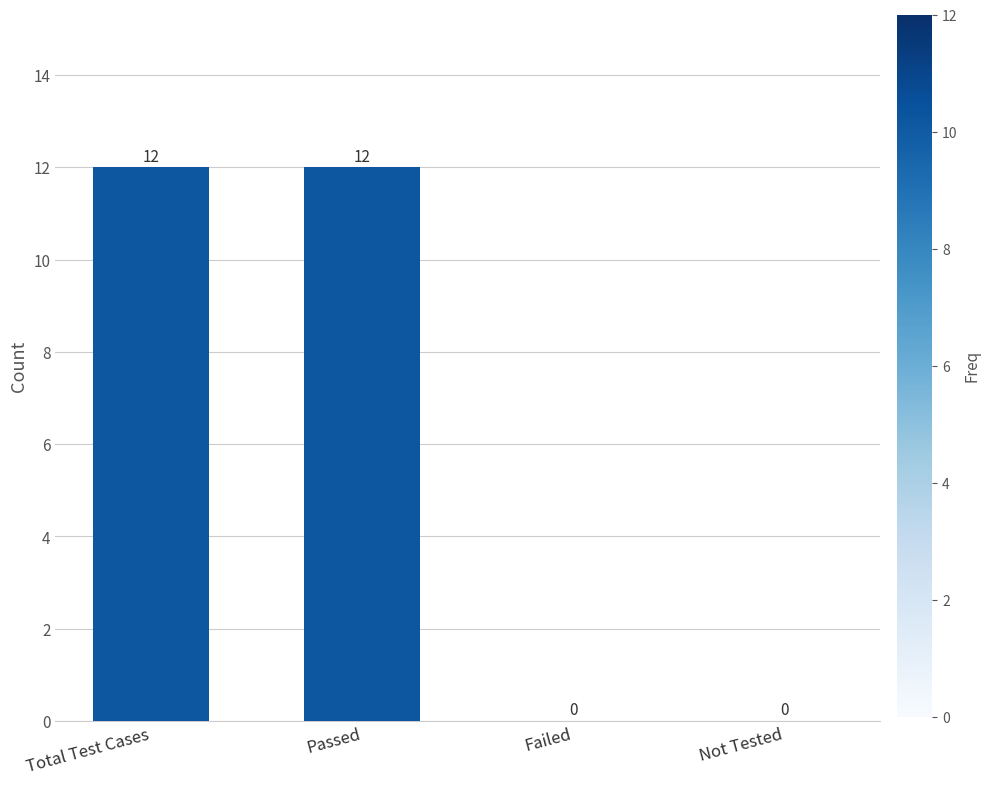

What is the maximum value shown in the chart?

12